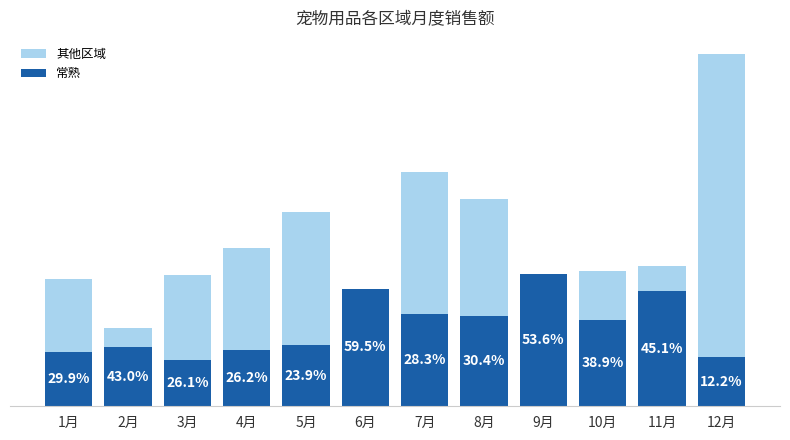

True or false: 常熟 has a value of 71380.4 at 1月.

False